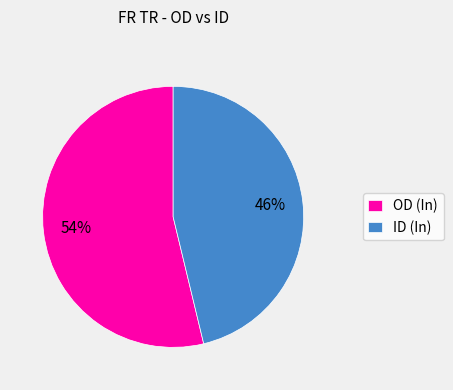

Rank the categories by value from lowest to highest.

ID (In), OD (In)